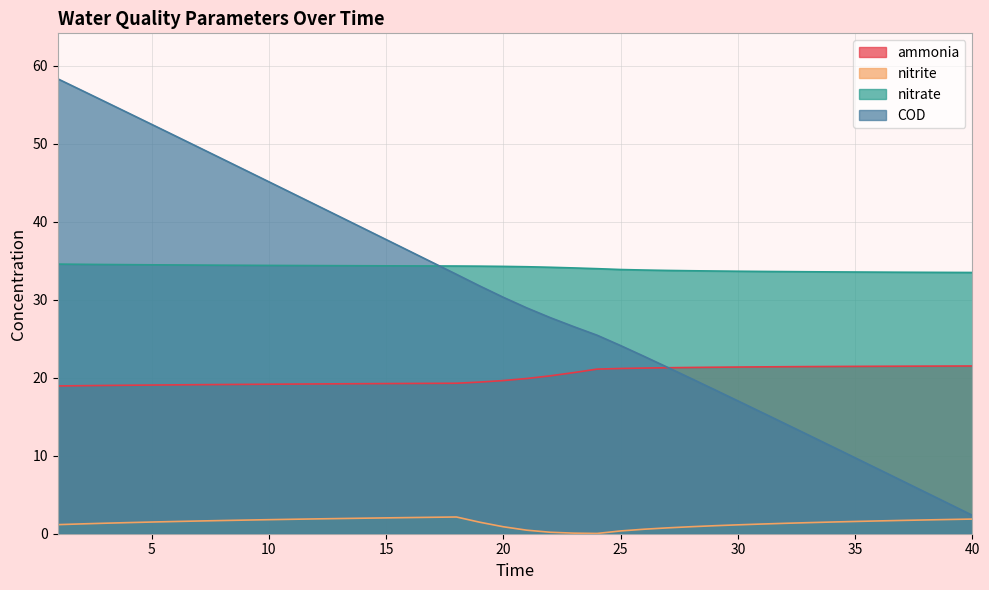

How many times do COD and ammonia cross each other?

1